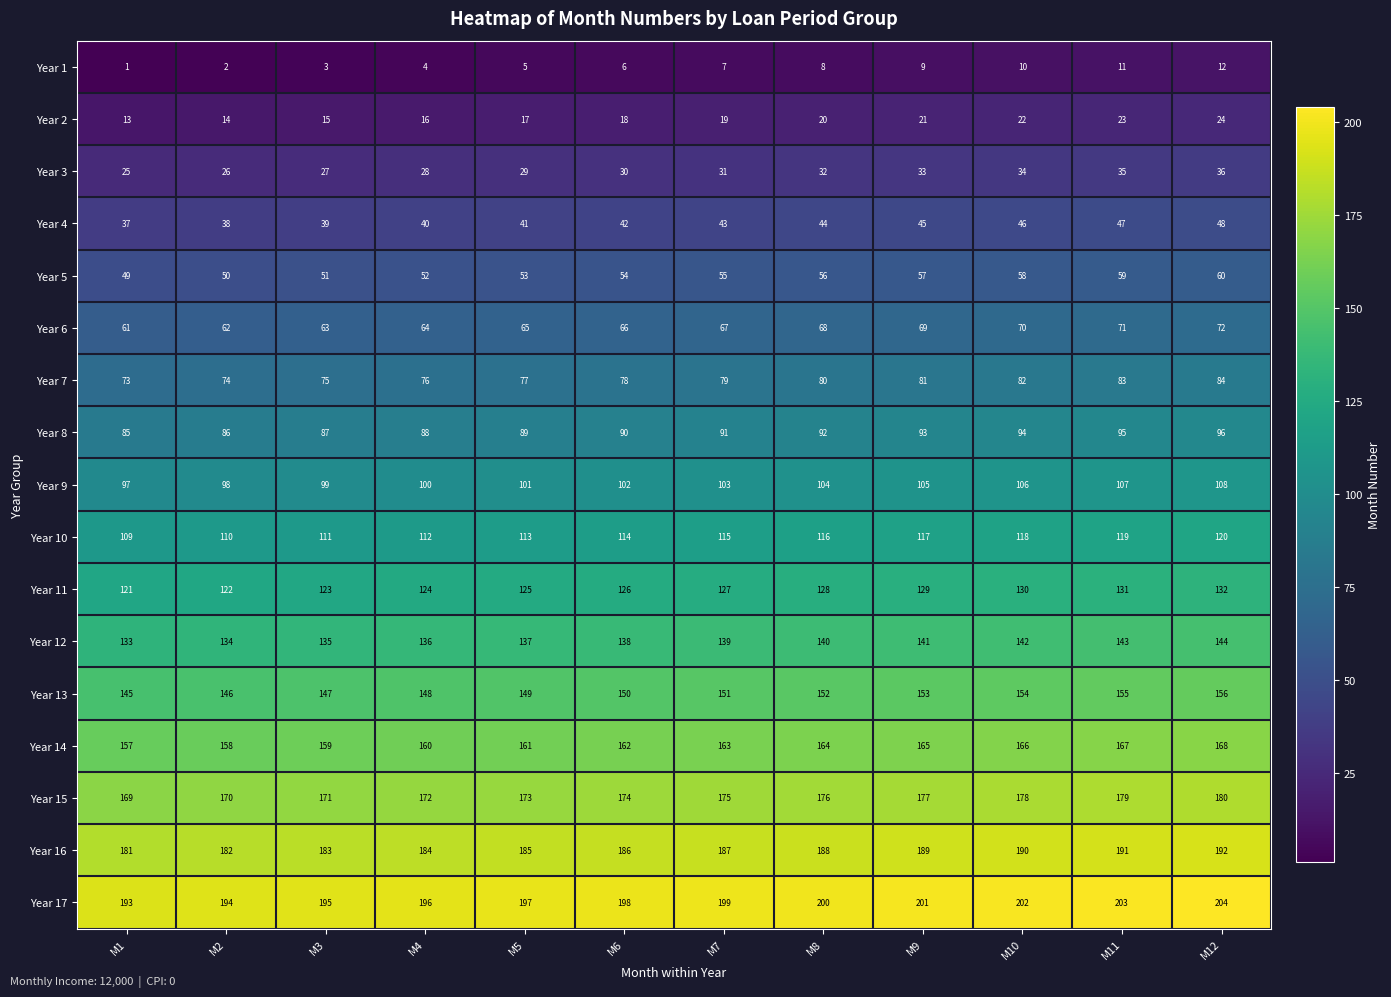

What is the sum of all Year 6 values?

798